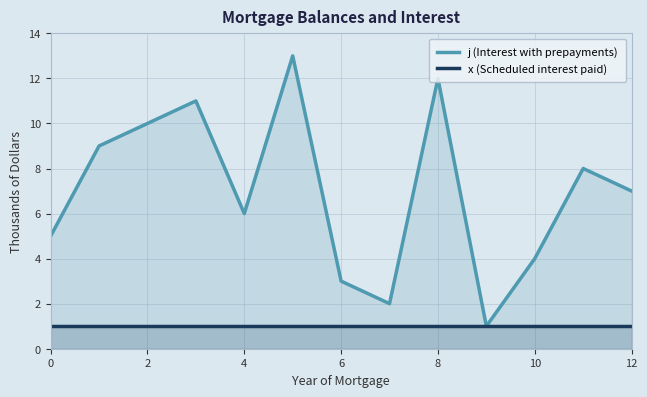

The value of j (Interest with prepayments) at 12 is 3. True or false?

False